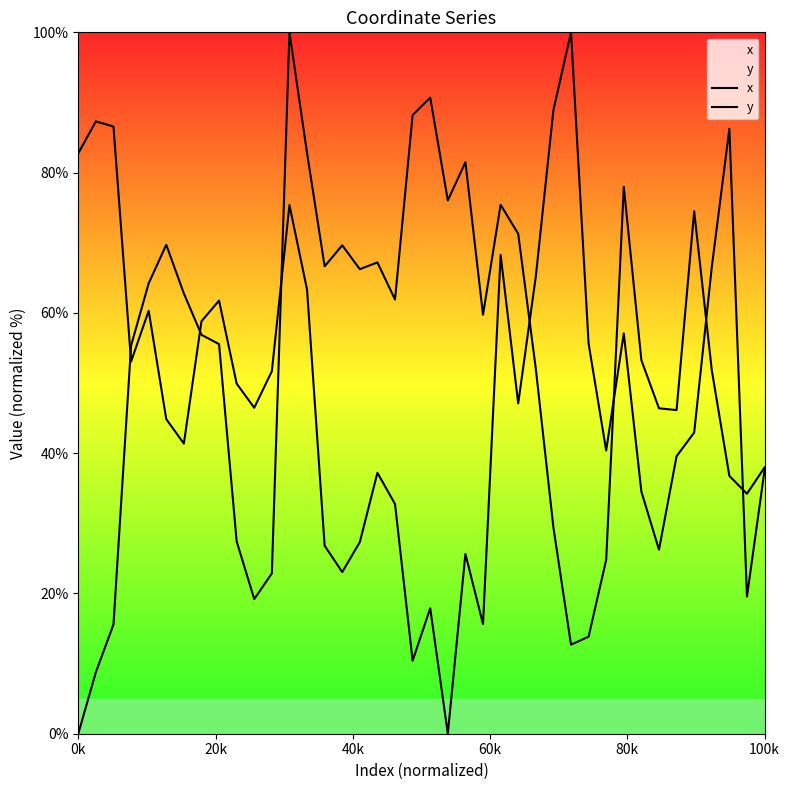

How many categories are shown in the chart?

40